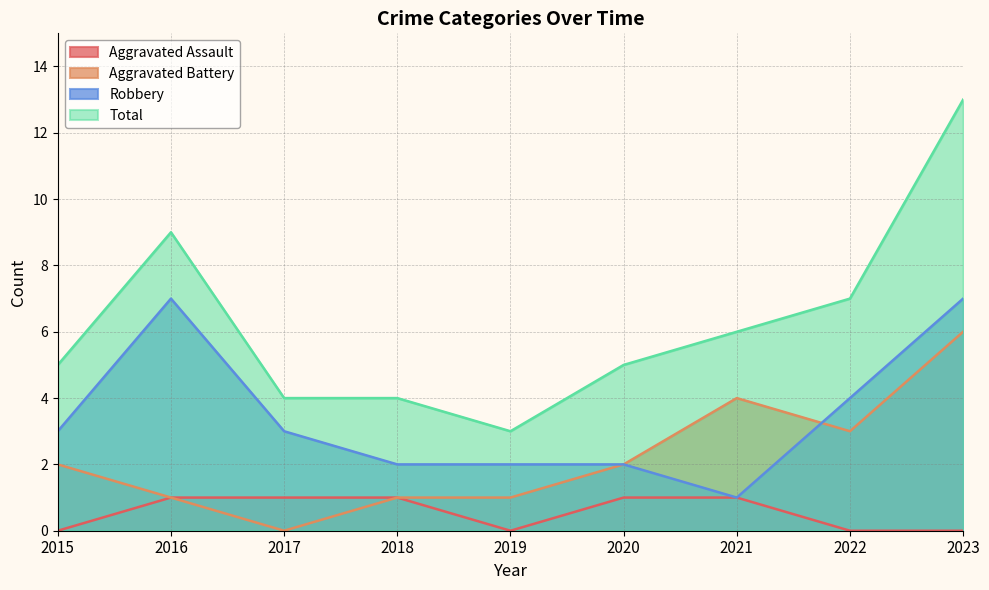

List the labels in order of Robbery value, largest first.

2016, 2023, 2022, 2015, 2017, 2018, 2019, 2020, 2021